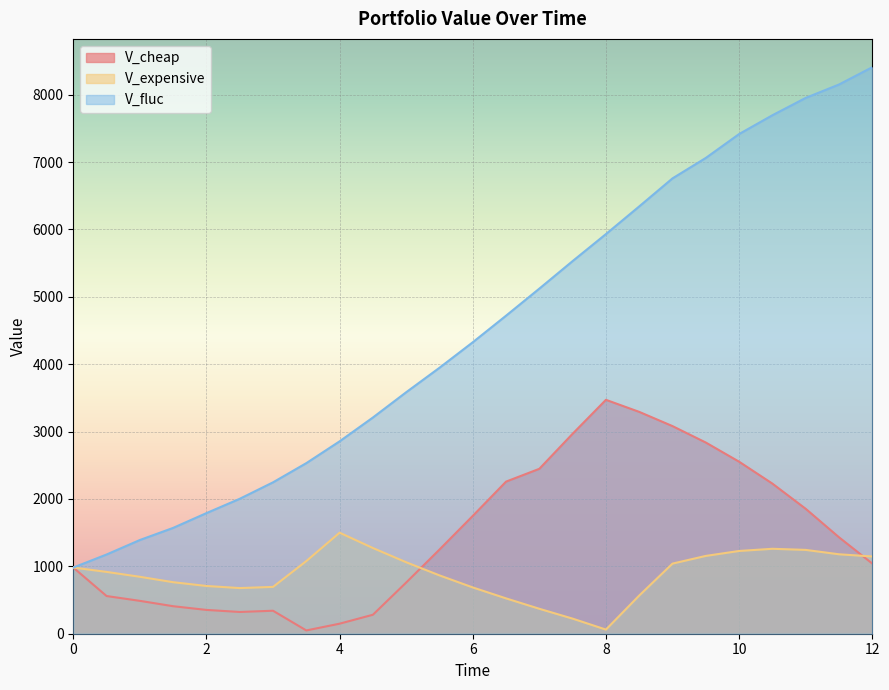

What position from the left is 9.0?

19